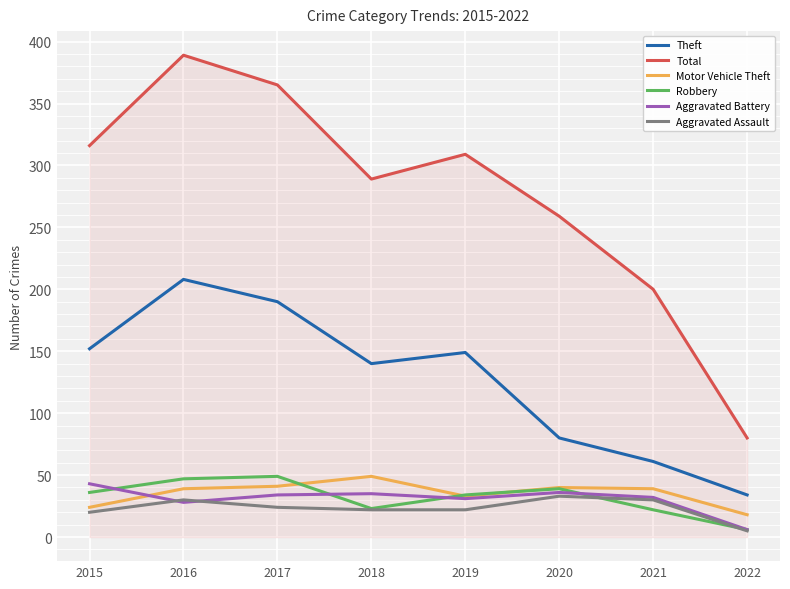

At which category does the chart reach its minimum across all series?

2022